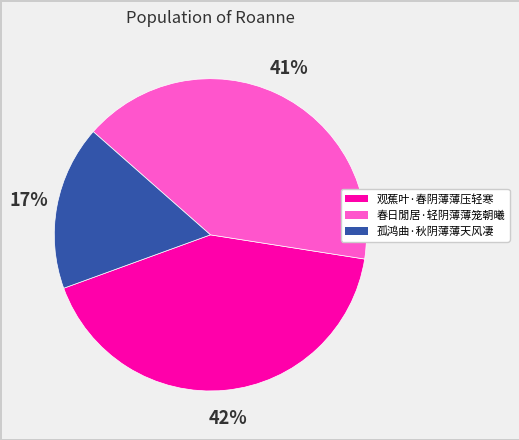

Is 春日閒居·轻阴薄薄笼朝曦 the majority of the pie?

No